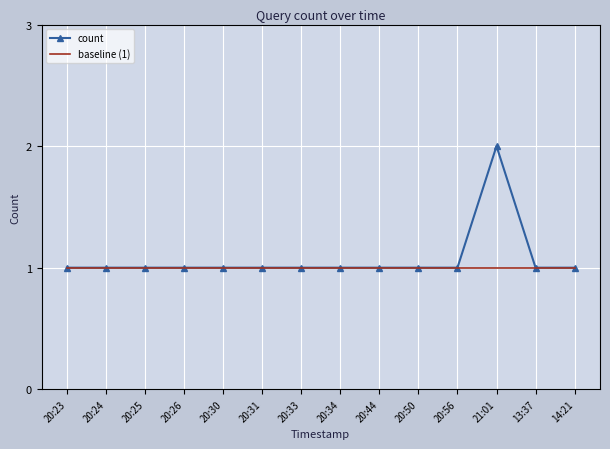

What position from the left is 20:30?

5